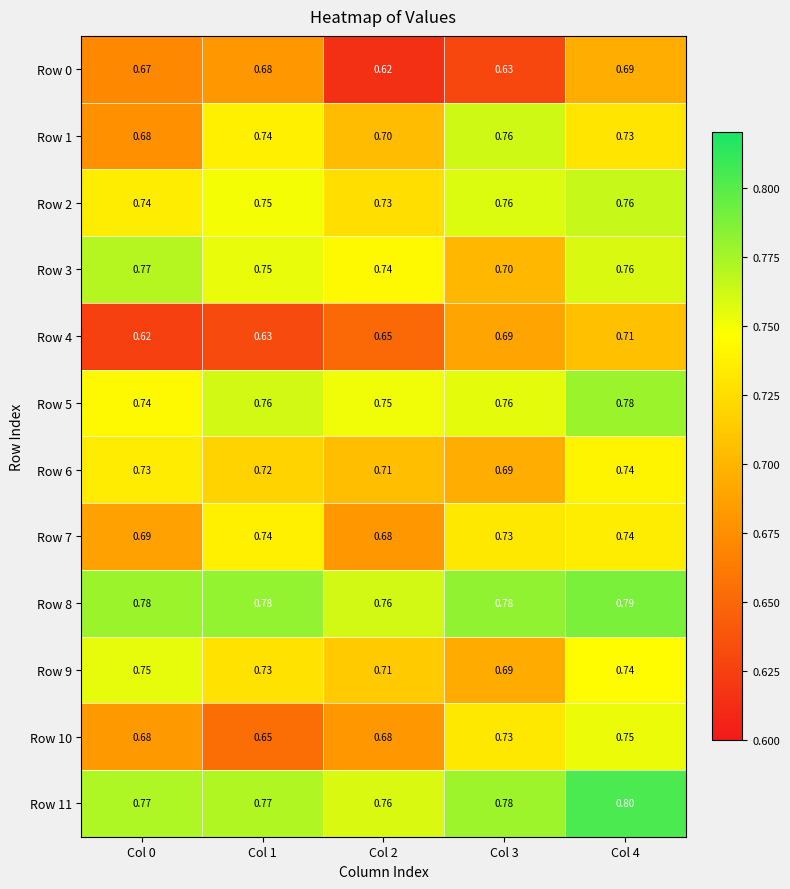

At which category is the sum across all series the highest?

Col 4